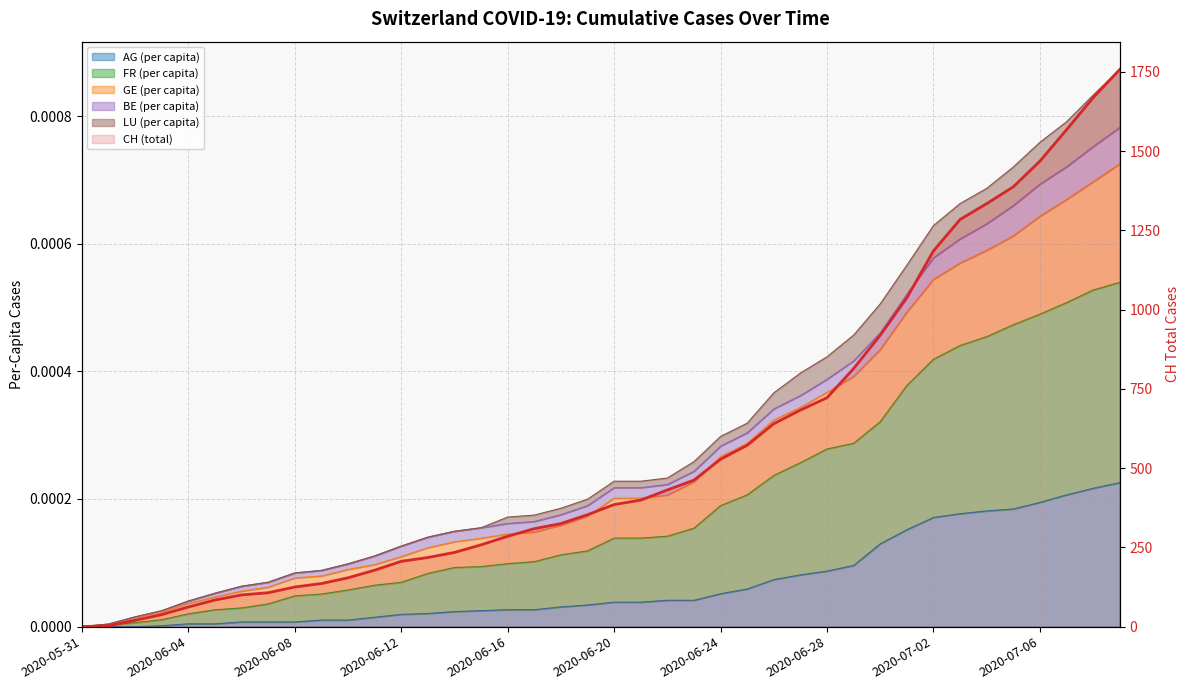

What is the maximum value shown in the chart?

1757